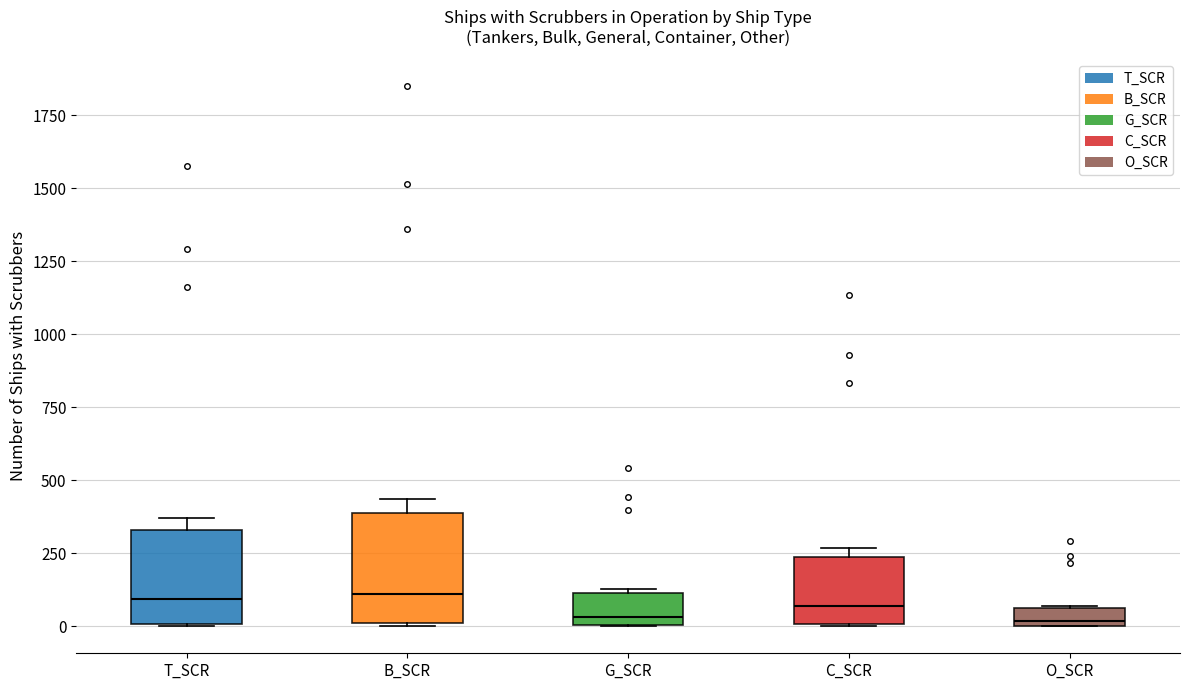

Which box is the tallest, from its lower edge to its upper edge?

B_SCR